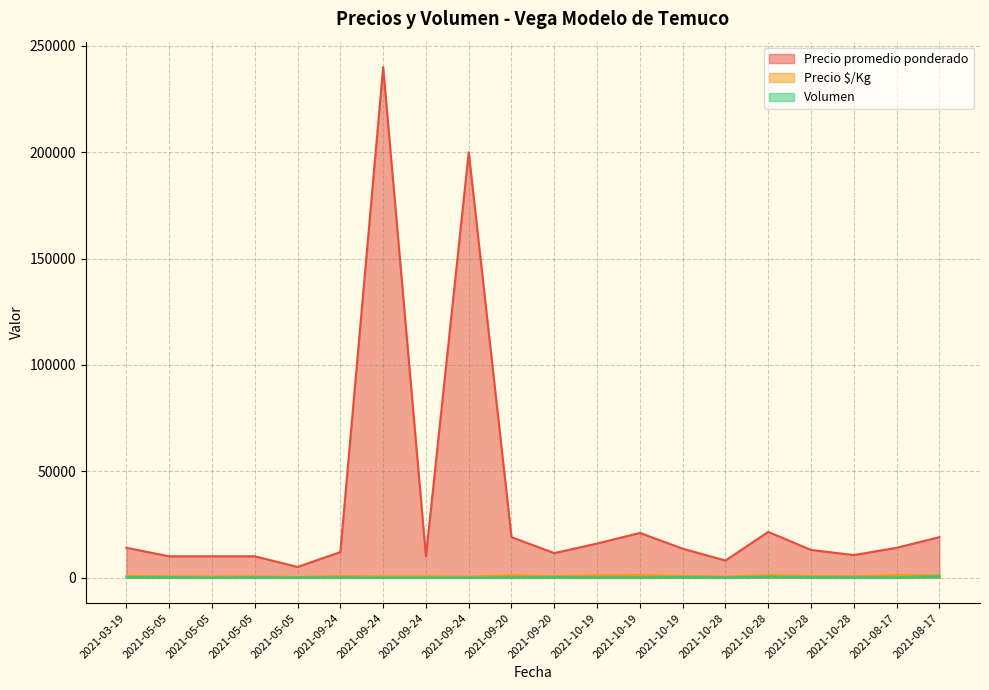

What is the total value across all series at 2021-05-05?

10756